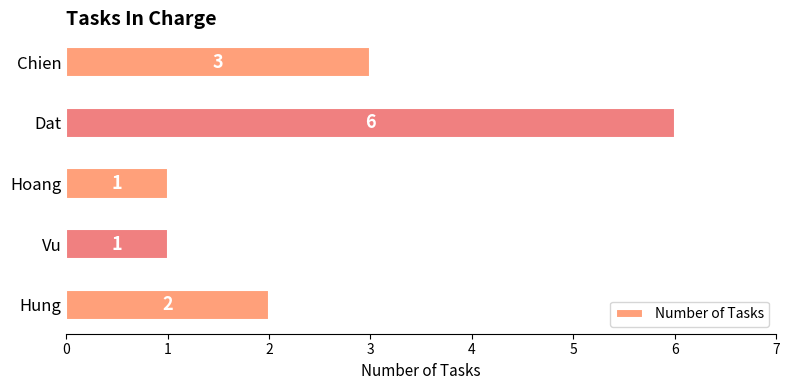

Reading bottom to top, extract all data points from this chart.

Hung=2	Vu=1	Hoang=1	Dat=6	Chien=3